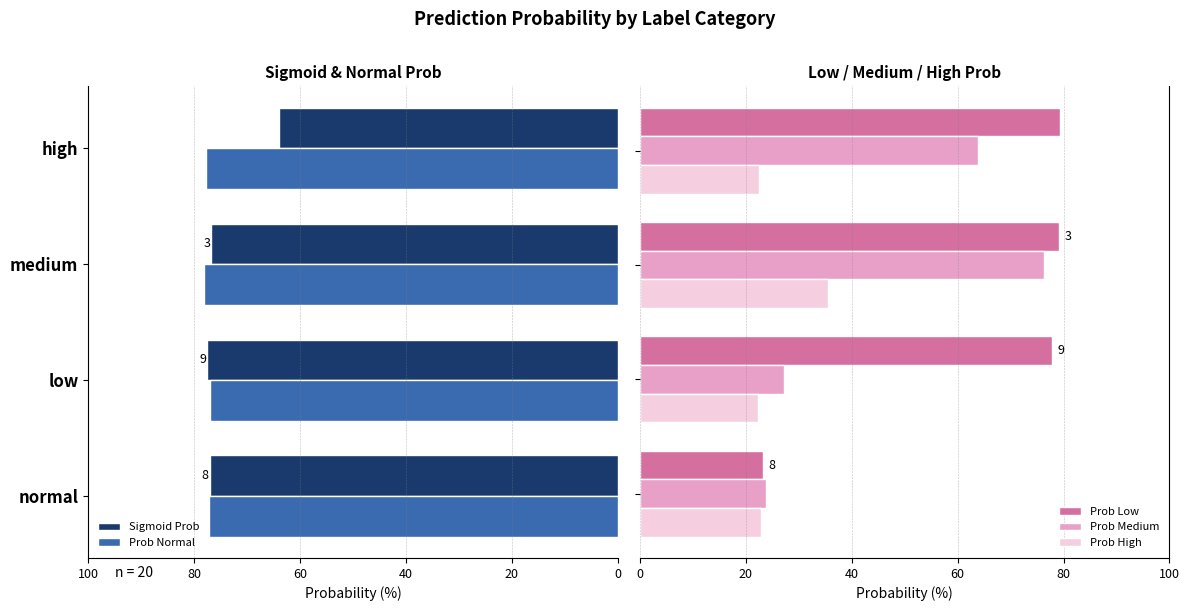

What is the sum of all Prob High values?

103.2